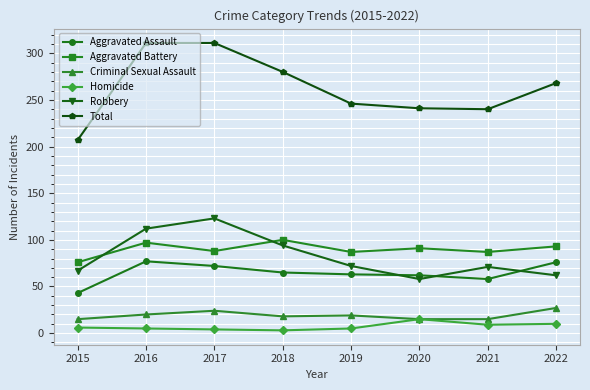

The value of Homicide at 2017 is 4. True or false?

True